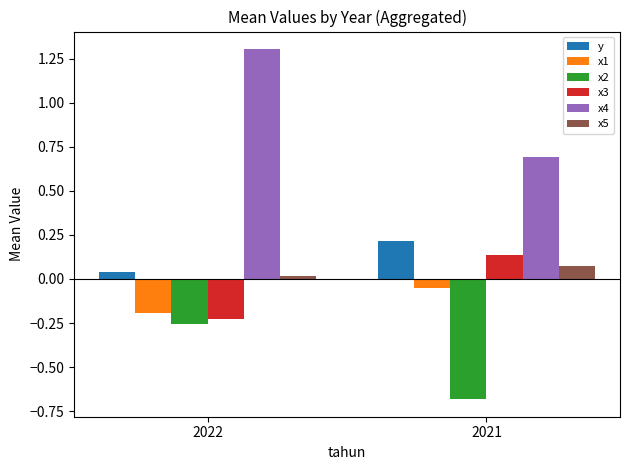

What is the difference between the maximum and minimum values in the x2 series?

0.4